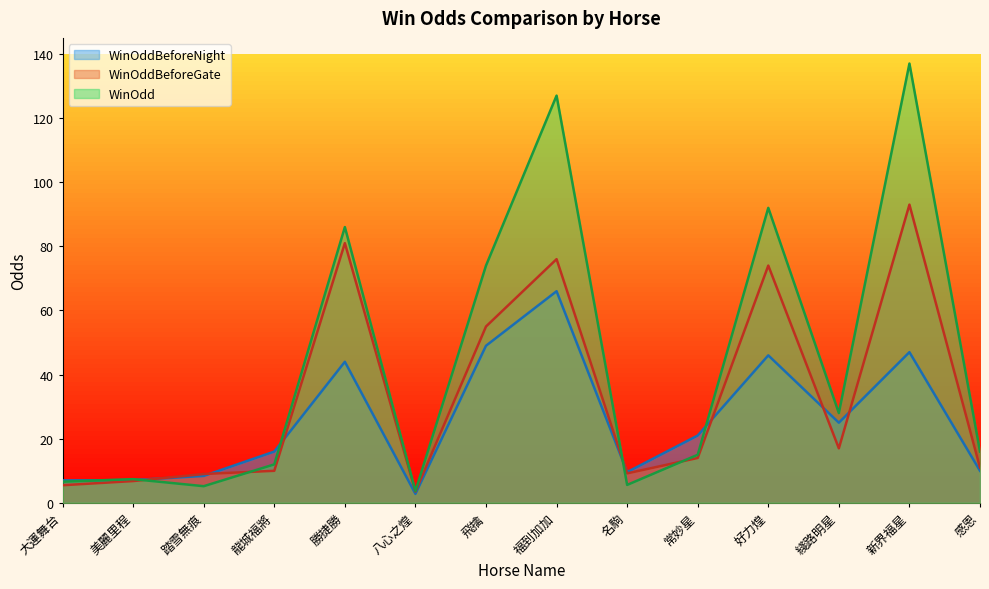

Between 龍城福將 and 八心之煌, which is larger?

龍城福將